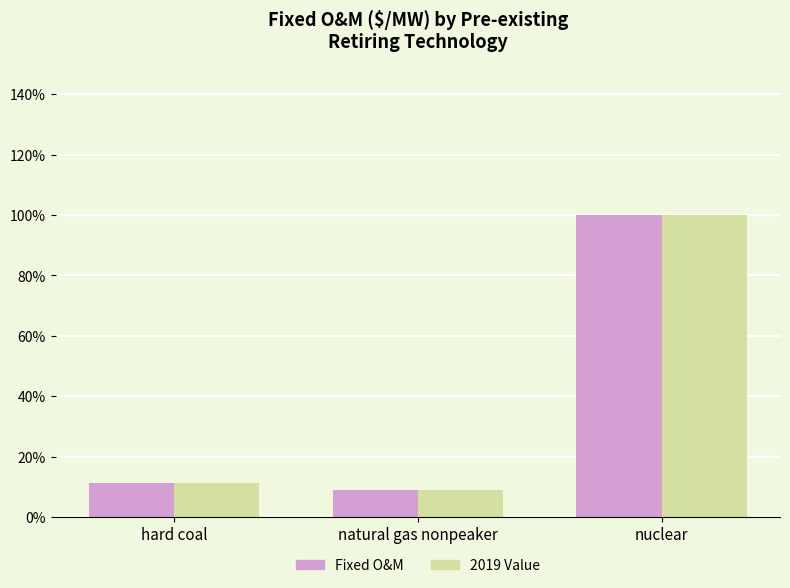

Is the value of Fixed O&M at hard coal greater than the value of 2019 Value at nuclear?

No